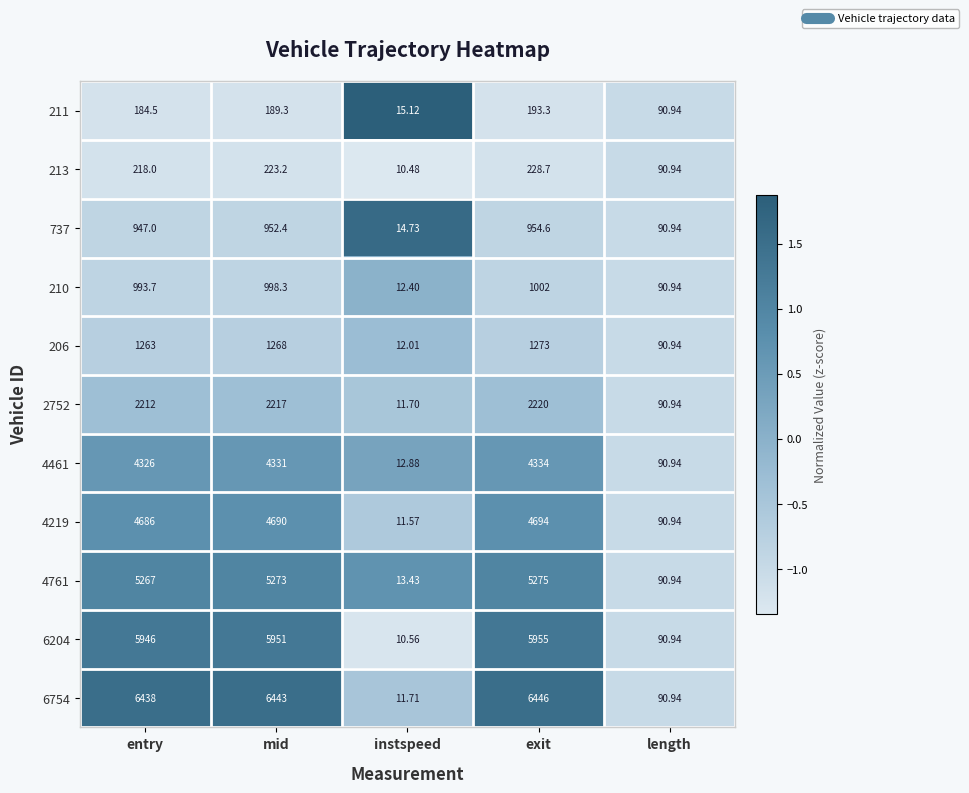

Rank the categories by 737 value from lowest to highest.

instspeed, length, entry, mid, exit